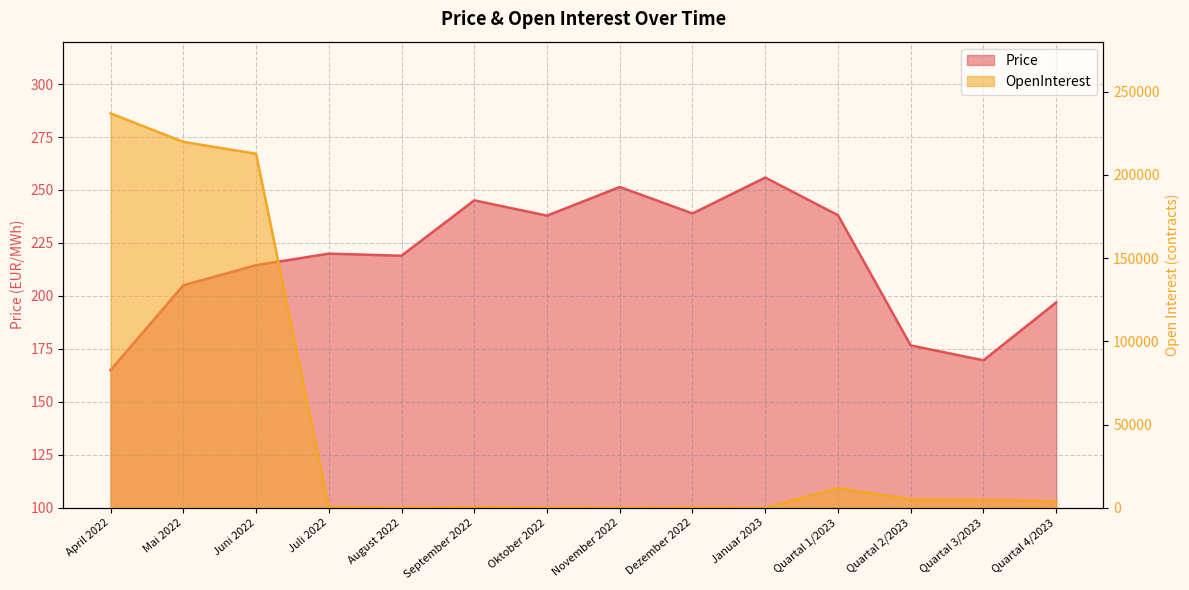

Which series has the widest spread of values?

OpenInterest